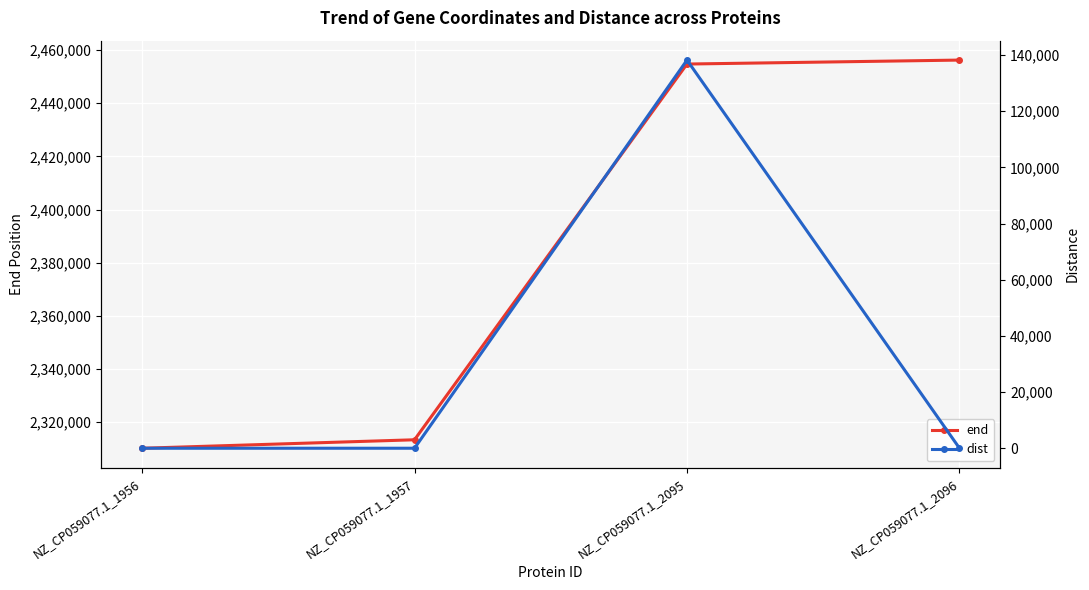

Reading left to right, list all the values displayed in this chart.

end: 2310157	2313345	2454738	2456231
dist: 0	6	138184	15